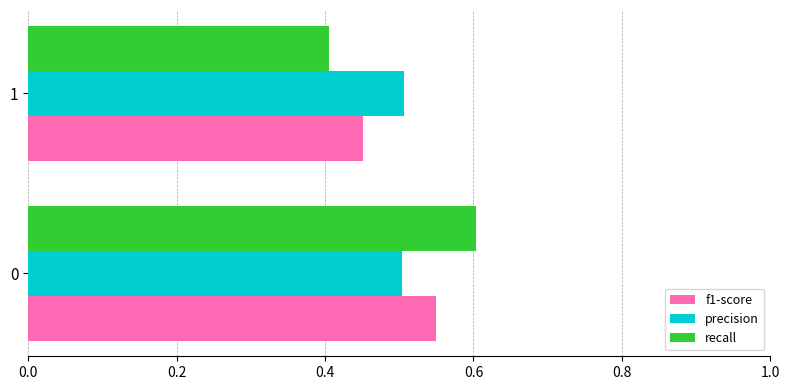

Count the recall values in the range 0 to 1.

2